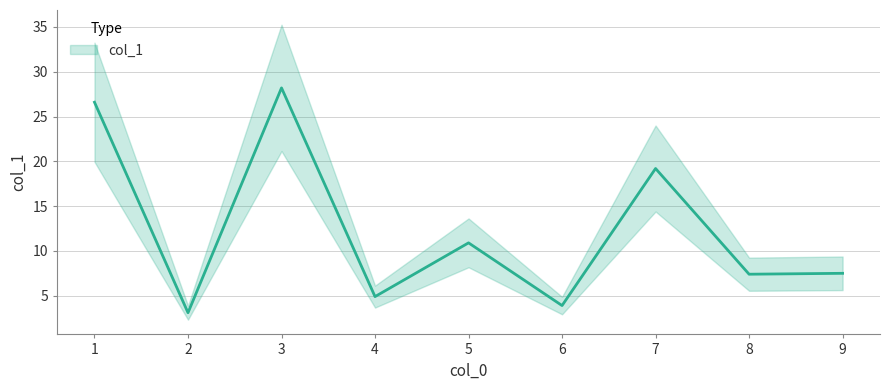

List the labels in order of value, largest first.

3, 1, 7, 5, 9, 8, 4, 6, 2